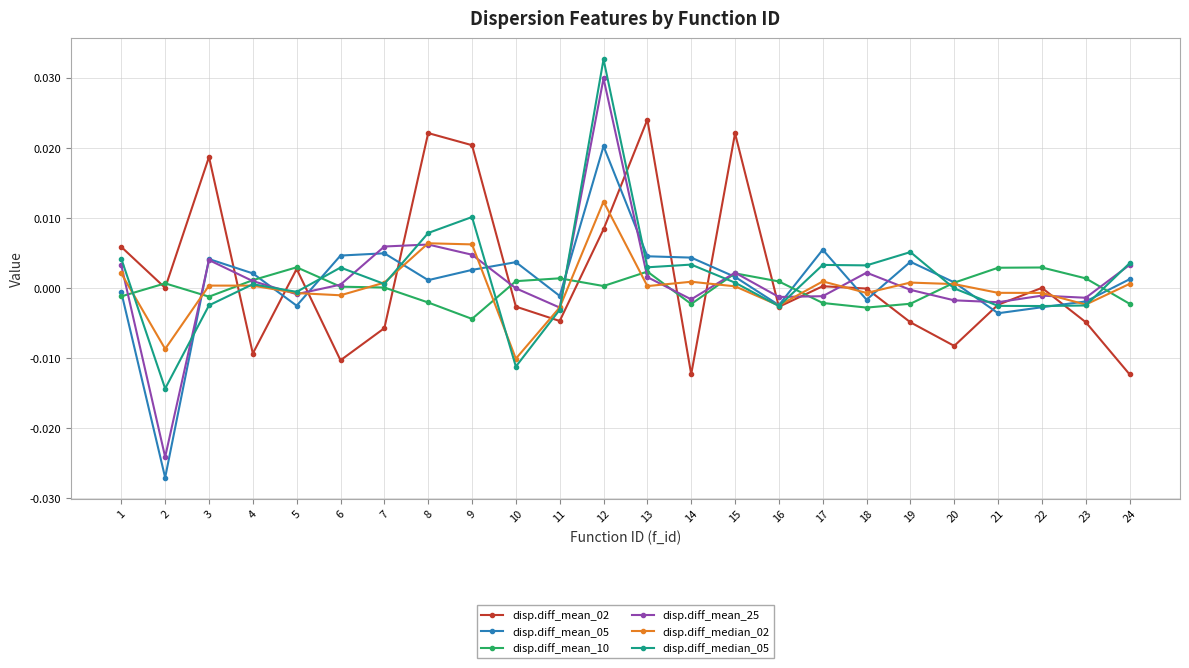

How many data points does each series have?

24